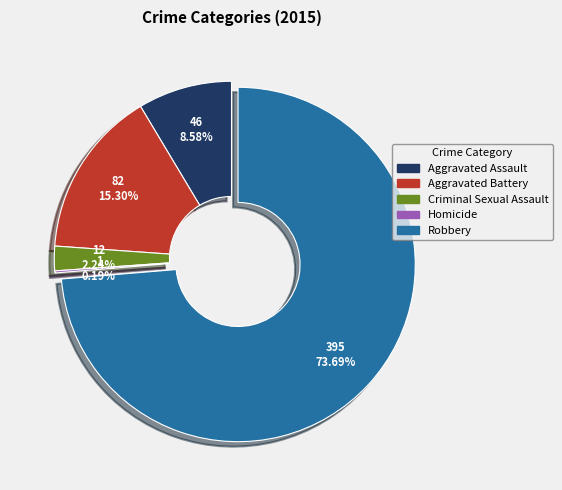

The Aggravated Battery slice represents 15% of the pie. True or false?

True